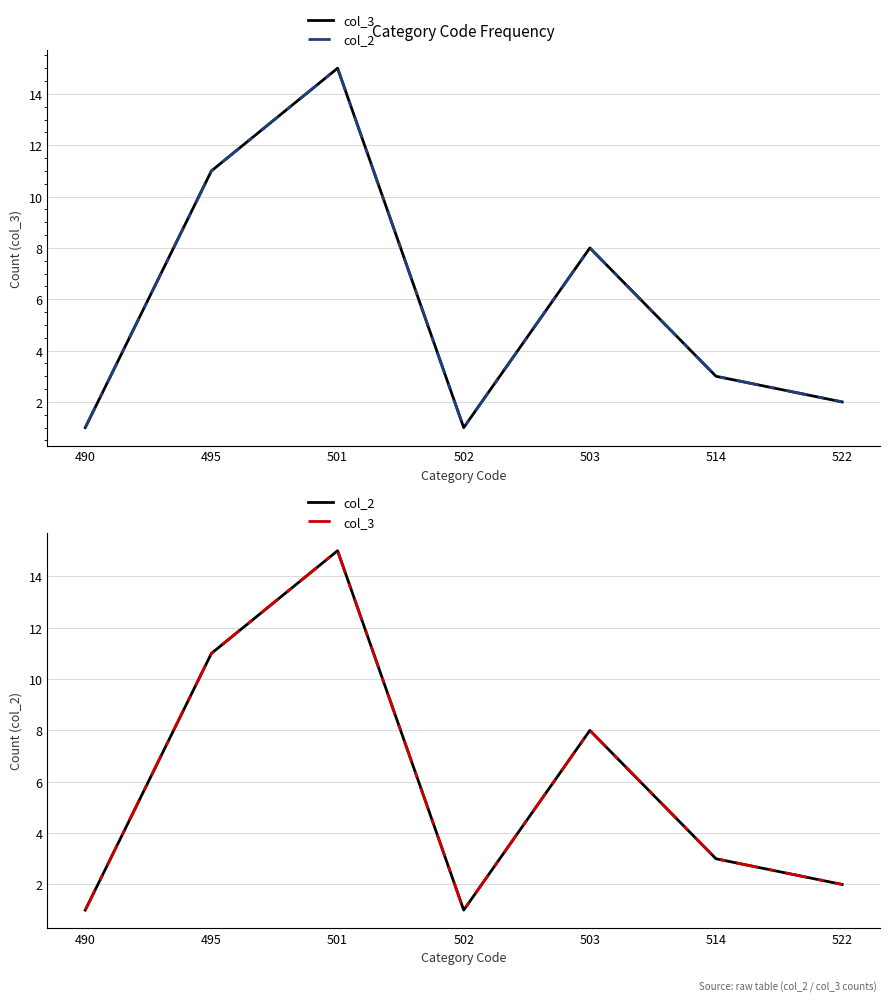

At 495, list the series in order from largest to smallest.

col_3, col_2